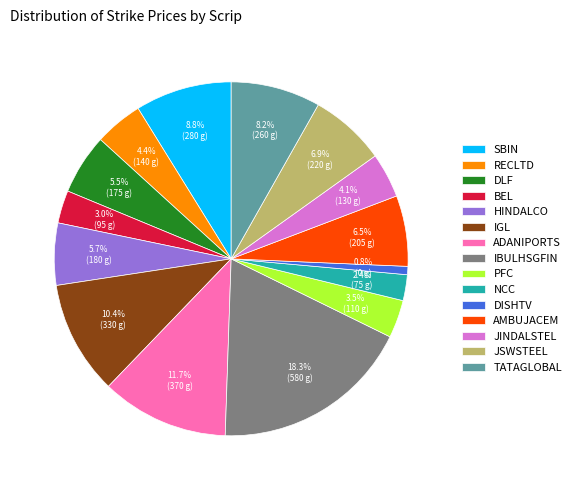

To the nearest percent, what percentage of the pie is HINDALCO?

6%